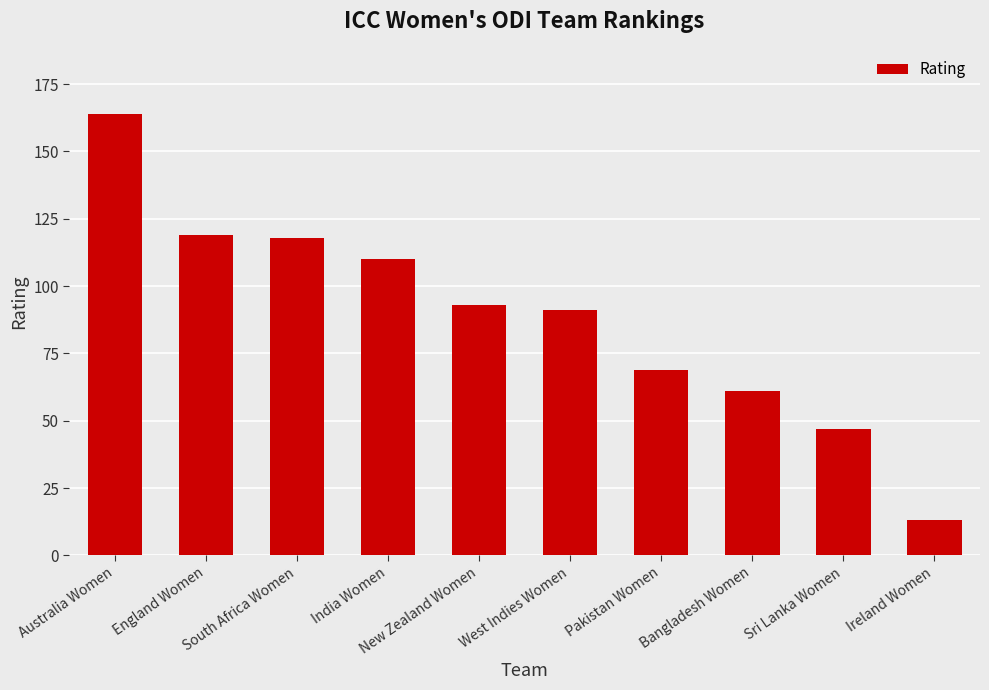

True or false: the data shows 164 at Australia Women.

True